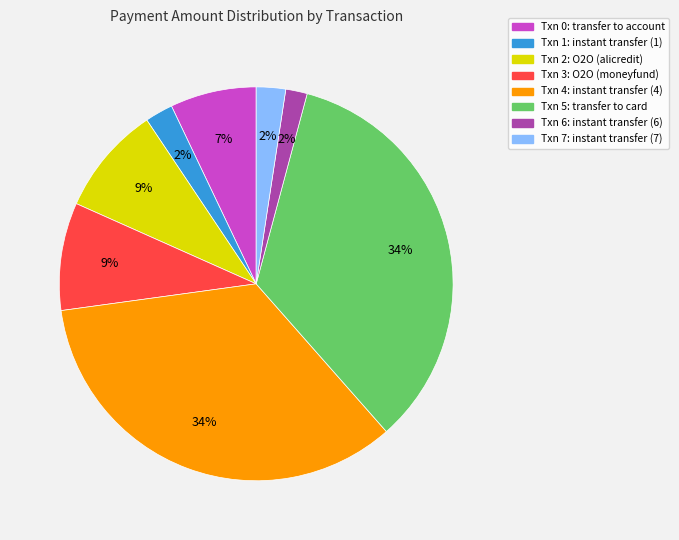

Does any single category account for the majority?

No